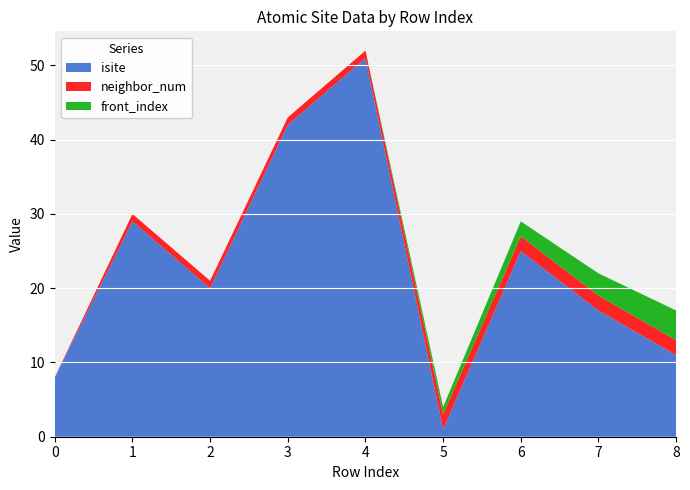

Reading left to right, extract all data points from this chart.

isite: 0=8	1=29	2=20	3=42	4=51	5=1	6=25	7=17	8=11
neighbor_num: 0=0	1=1	2=1	3=1	4=1	5=2	6=2	7=2	8=2
front_index: 0=0	1=0	2=0	3=0	4=0	5=1	6=2	7=3	8=4